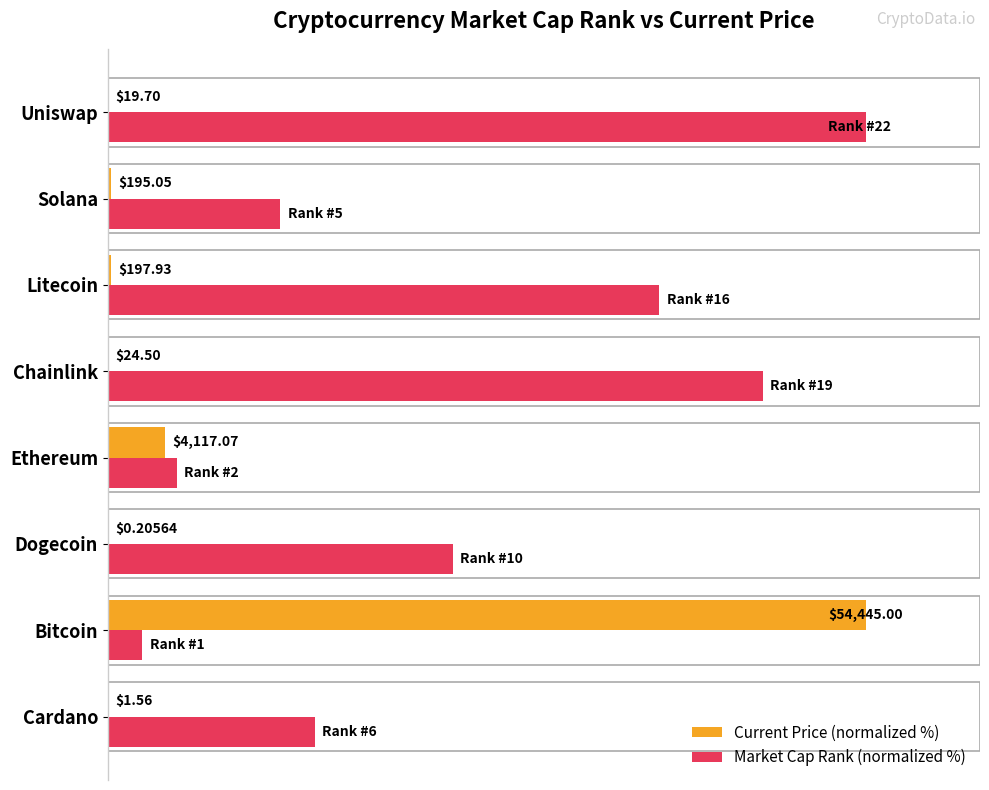

Which series has the largest total across all categories?

Market Cap Rank (normalized %)